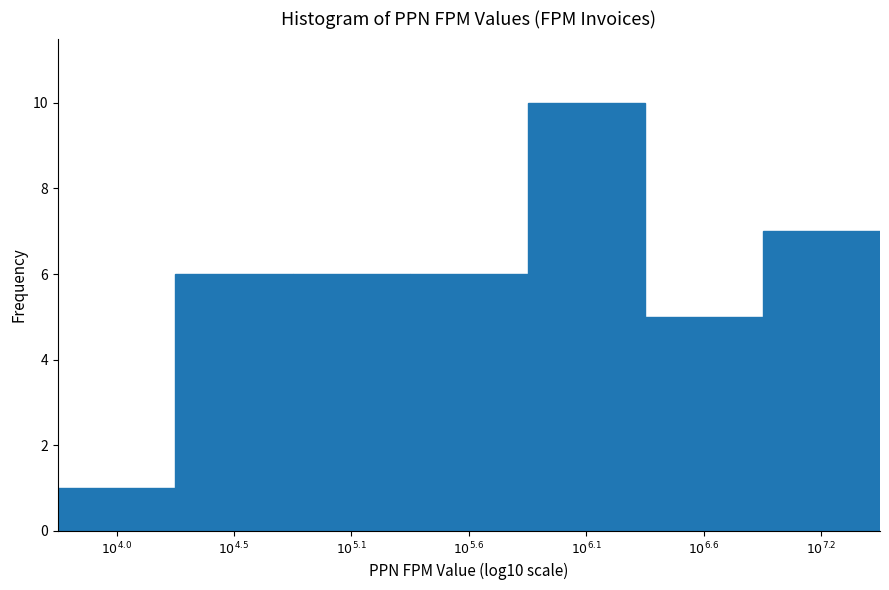

Reading left to right, transcribe all the data shown in this chart.

1	6	6	6	10	5	7